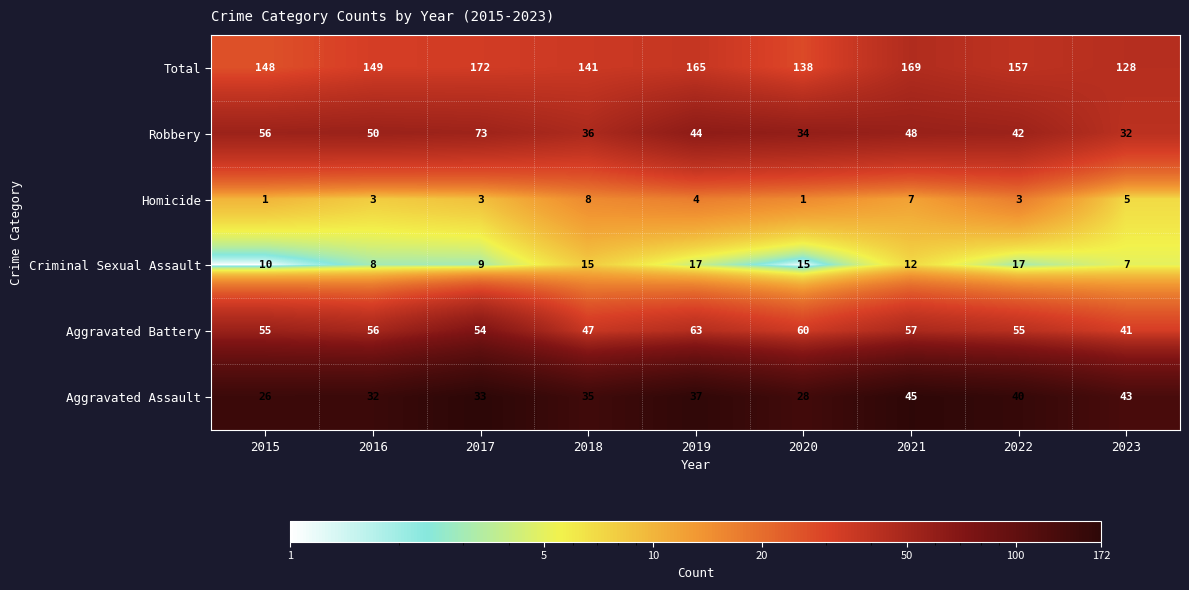

List the series in order of their peak value, lowest first.

Homicide, Criminal Sexual Assault, Aggravated Assault, Aggravated Battery, Robbery, Total